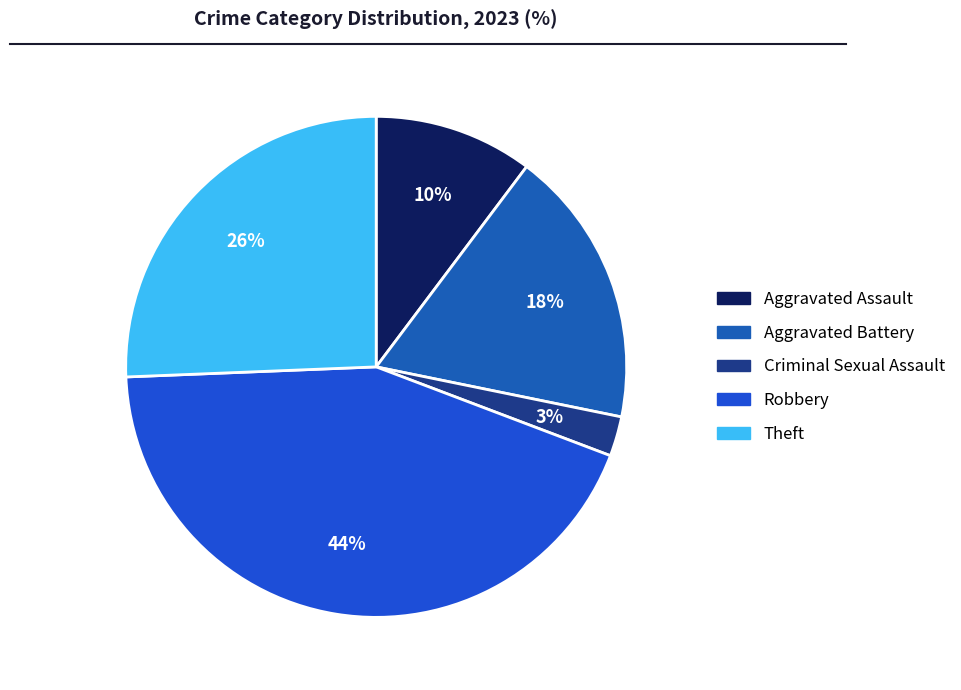

Does any single category account for the majority?

No